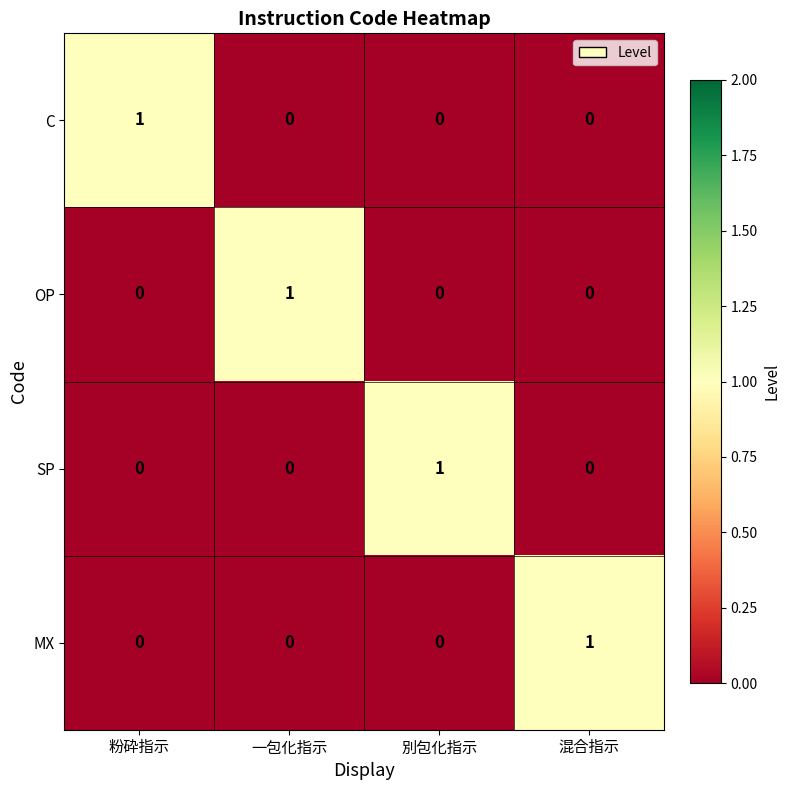

The MX series shows -1 at 別包化指示. True or false?

False